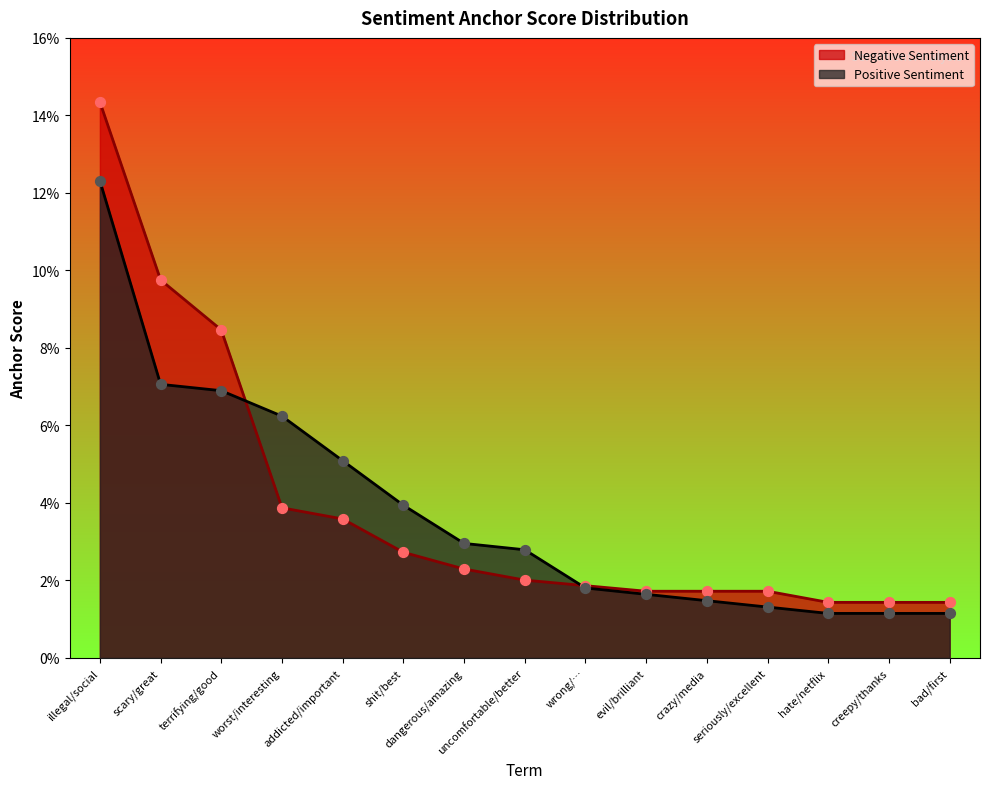

At how many categories does at least one series exceed 0?

15